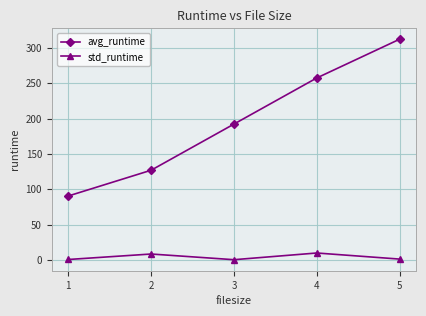

Which series has the largest range (max minus min)?

avg_runtime